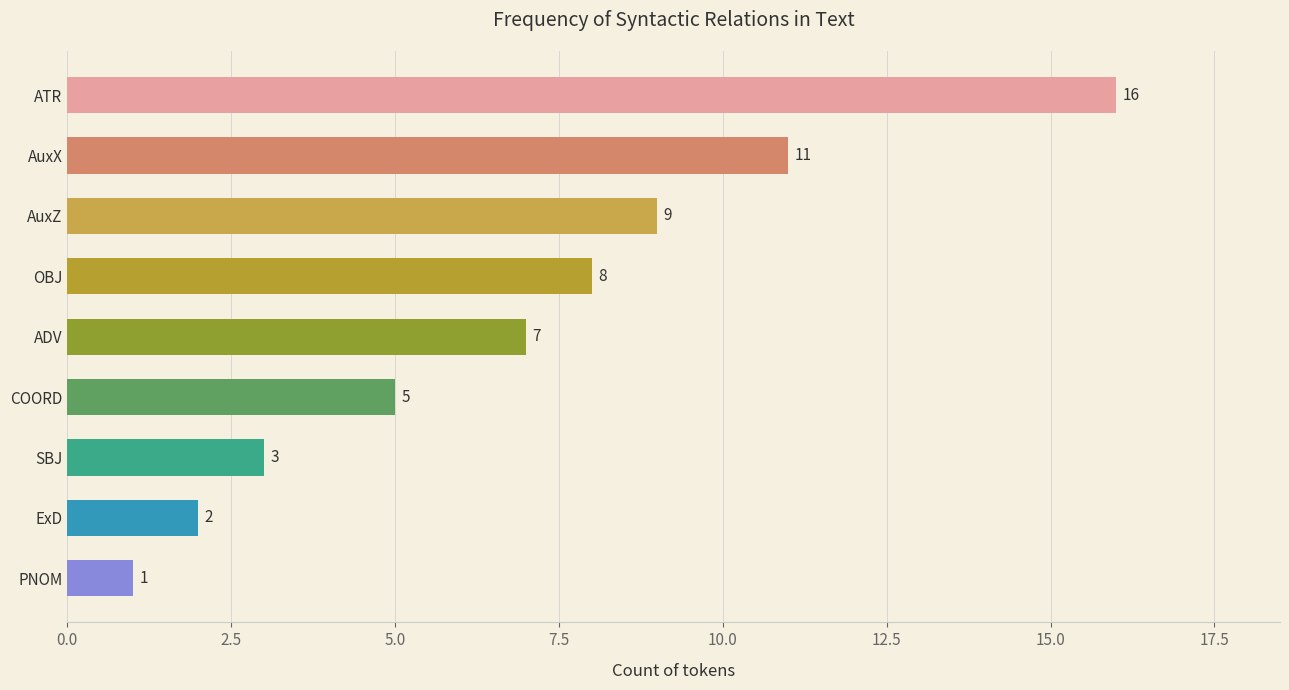

Reading bottom to top, extract all data points from this chart.

1	2	3	5	7	8	9	11	16